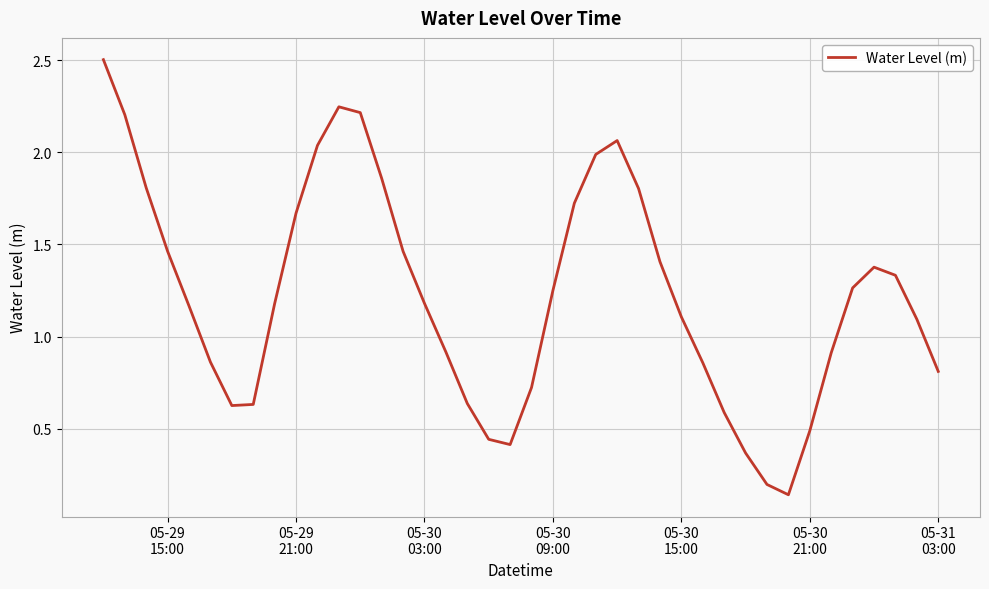

What is the maximum value shown in the chart?

2.5